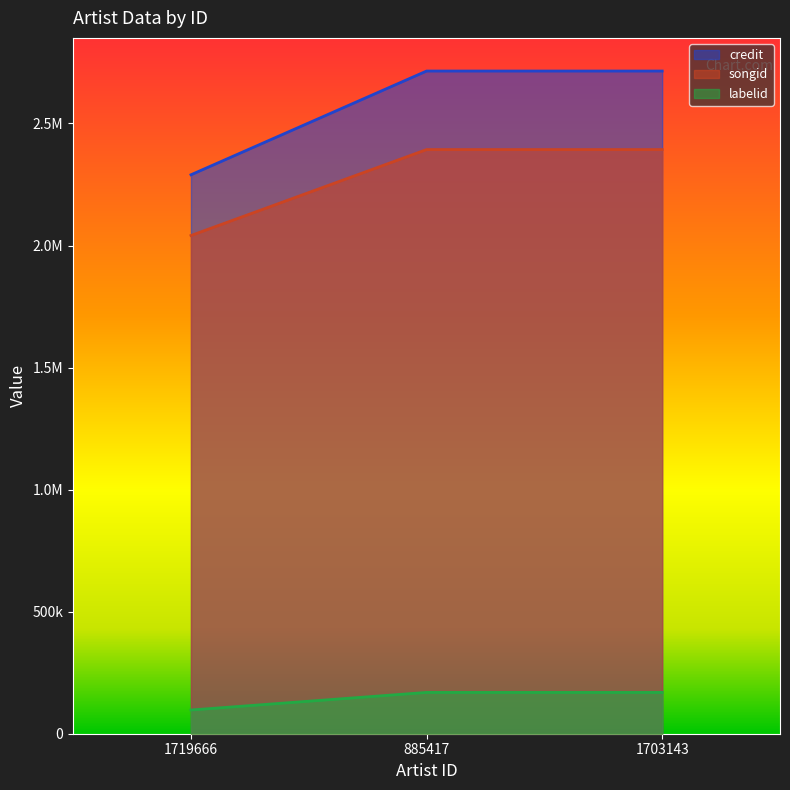

At which category is the sum across all series the highest?

885417